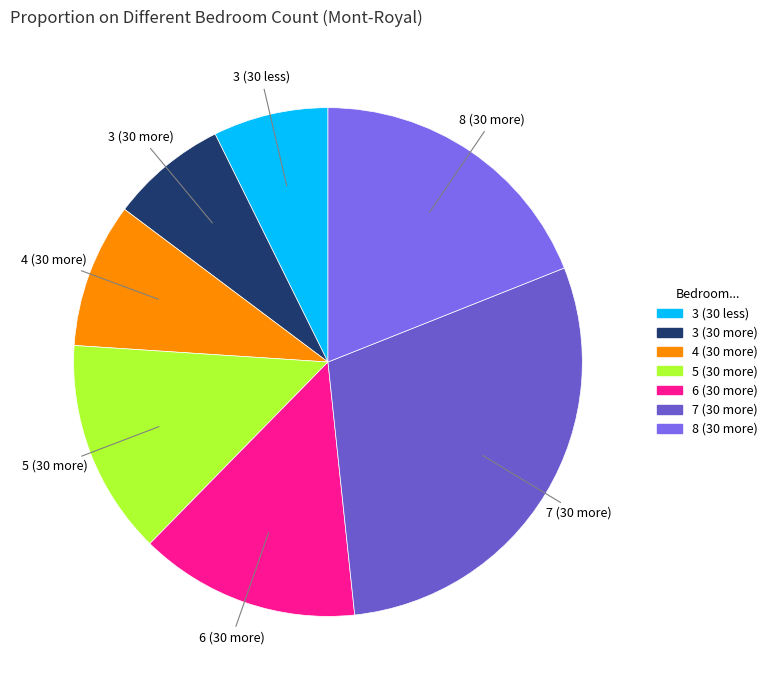

Is the sum of 4 (30 more) and 5 (30 more) greater than half?

No